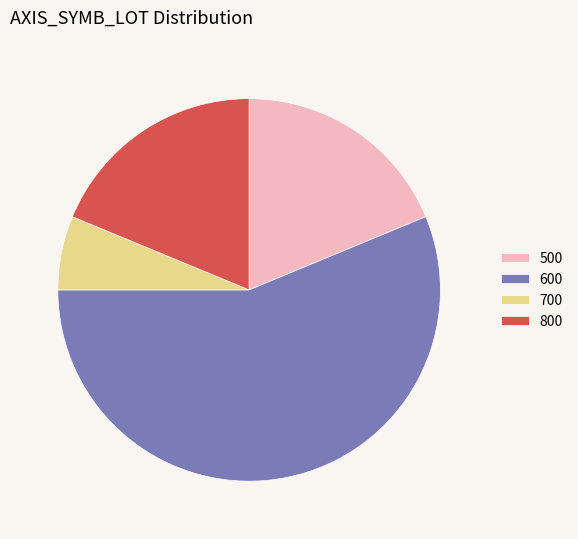

Combined, do 800 and 700 account for over 50%?

No